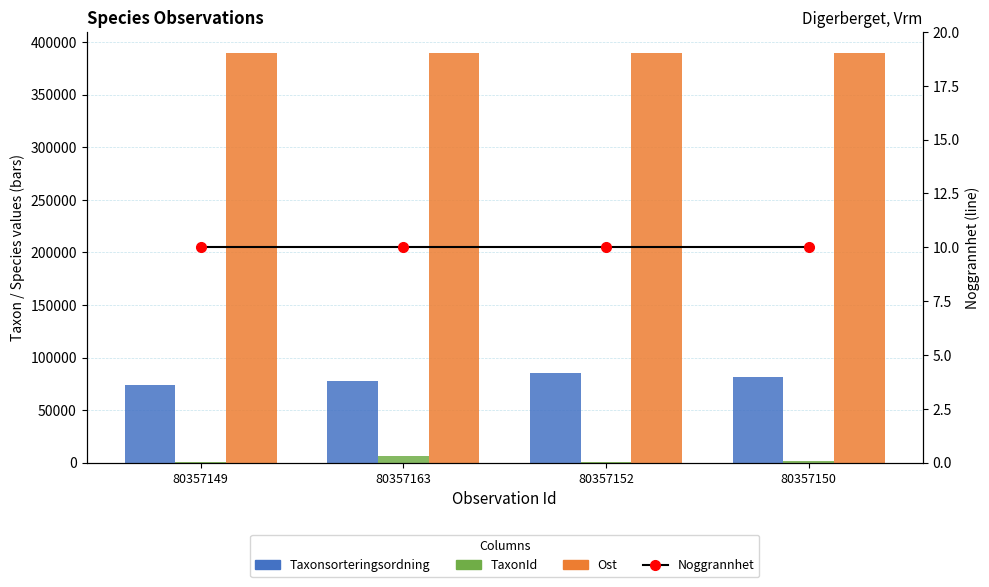

List the series in order of their peak value, lowest first.

Noggrannhet, TaxonId, Taxonsorteringsordning, Ost